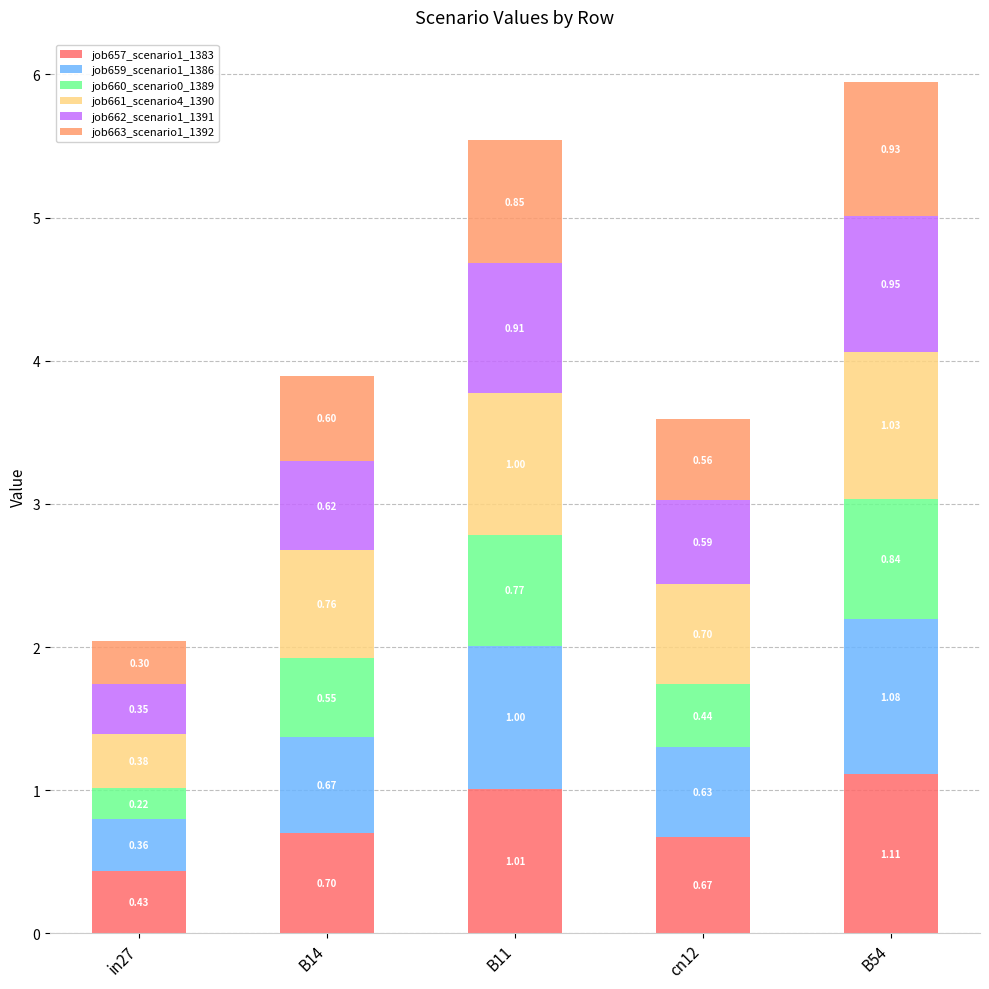

Rank the categories by job657_scenario1_1383 value from lowest to highest.

in27, cn12, B14, B11, B54